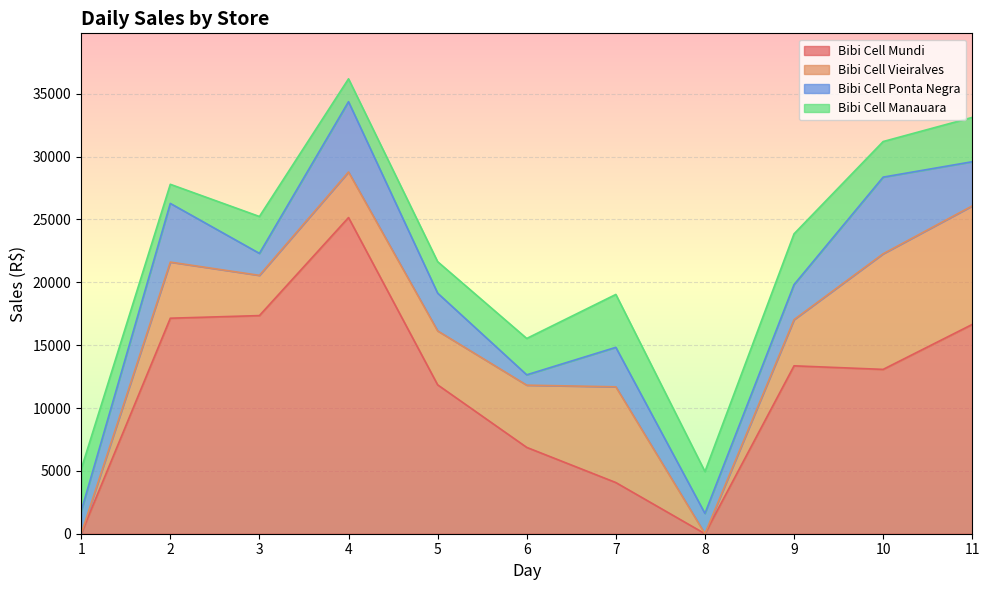

List the series in order of their peak value, highest first.

Bibi Cell Mundi, Bibi Cell Vieiralves, Bibi Cell Ponta Negra, Bibi Cell Manauara